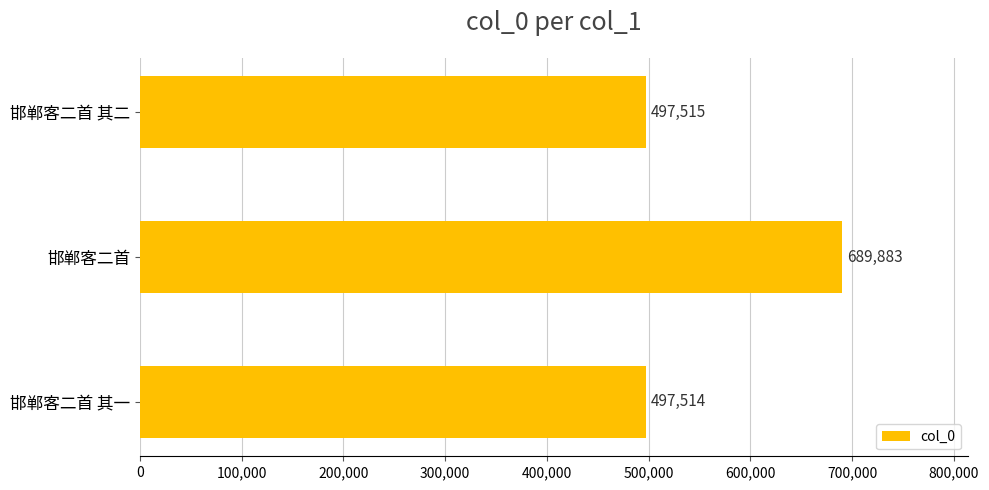

Count the number of categories in the chart.

3